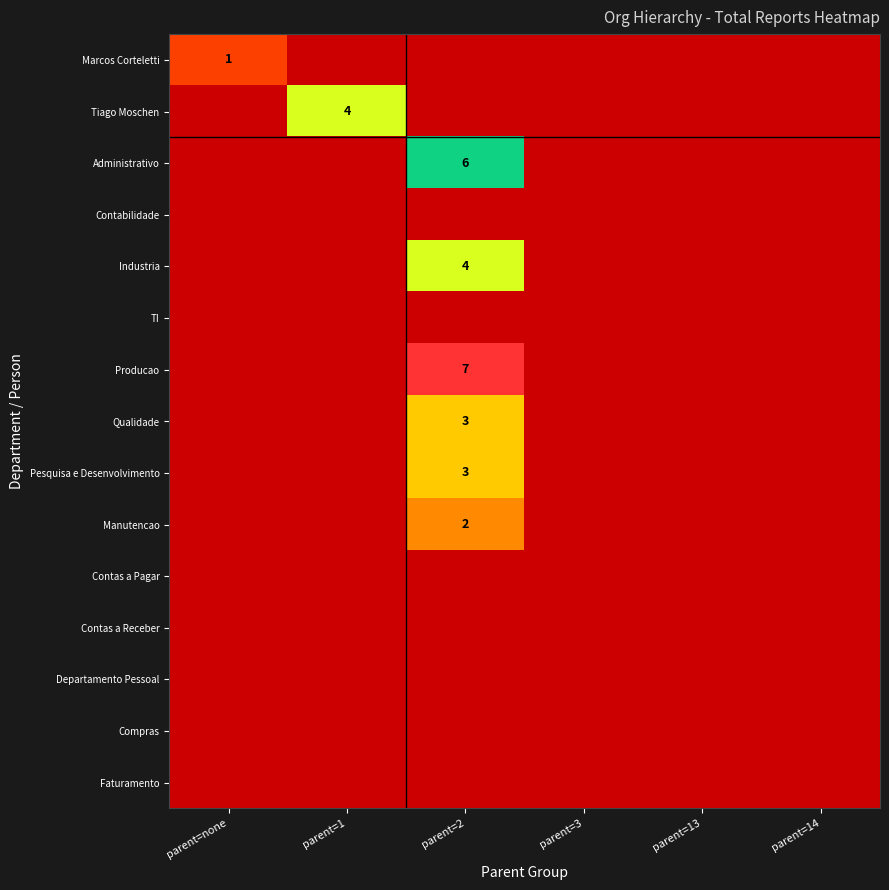

What is the greatest value displayed?

7